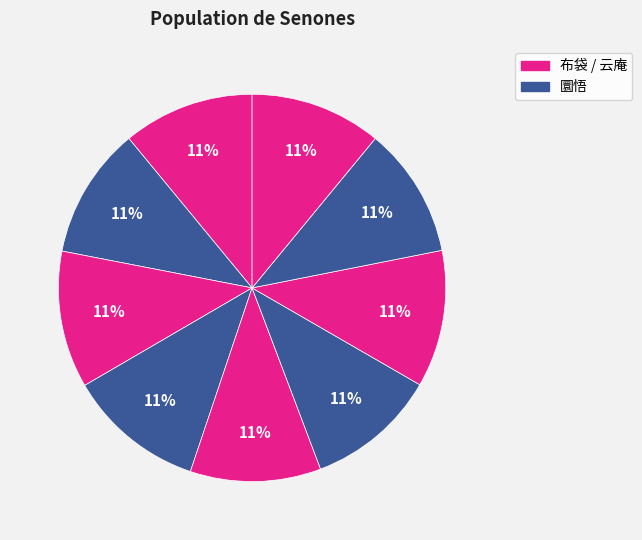

Count the number of slices in the pie.

9